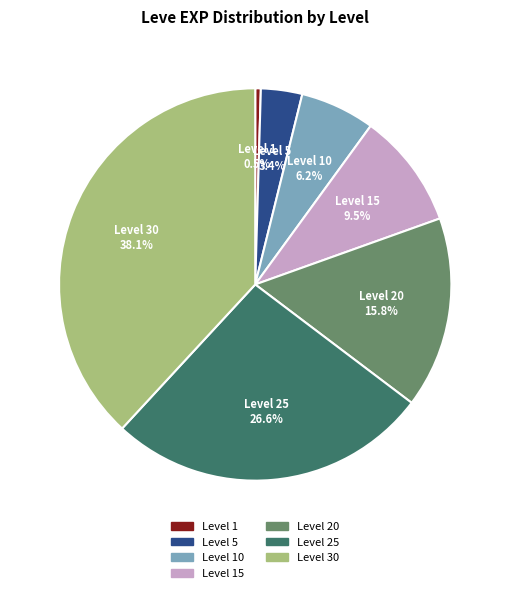

Does any single category account for the majority?

No